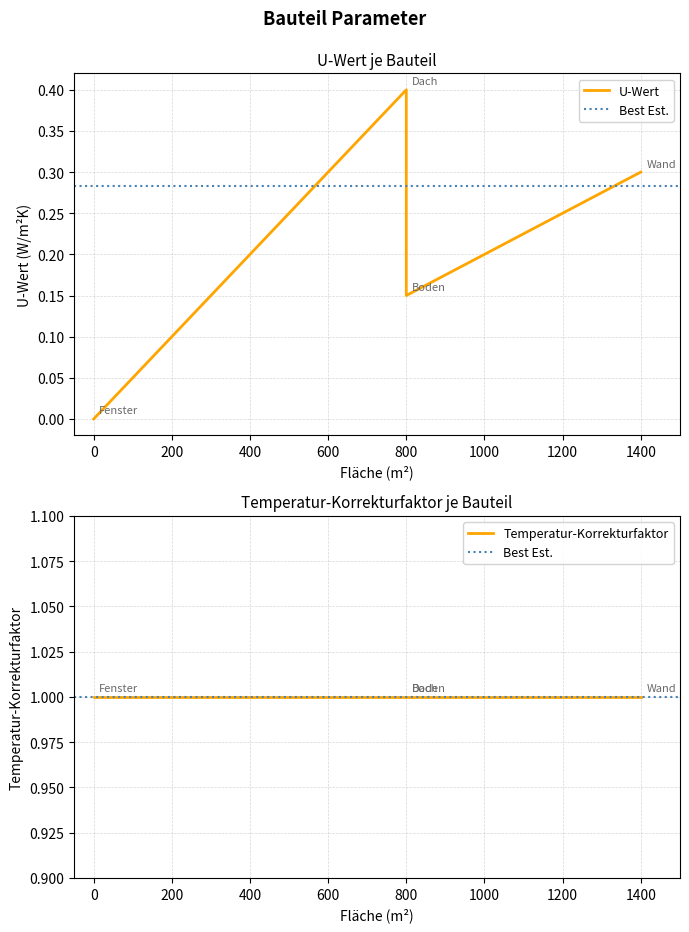

How many positive values are there?

3